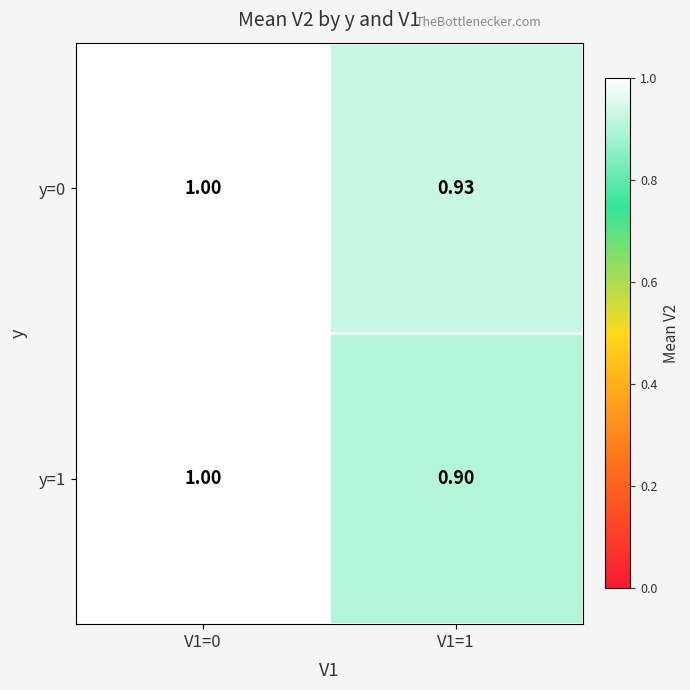

Between V1=1 and V1=0, which is larger?

V1=0